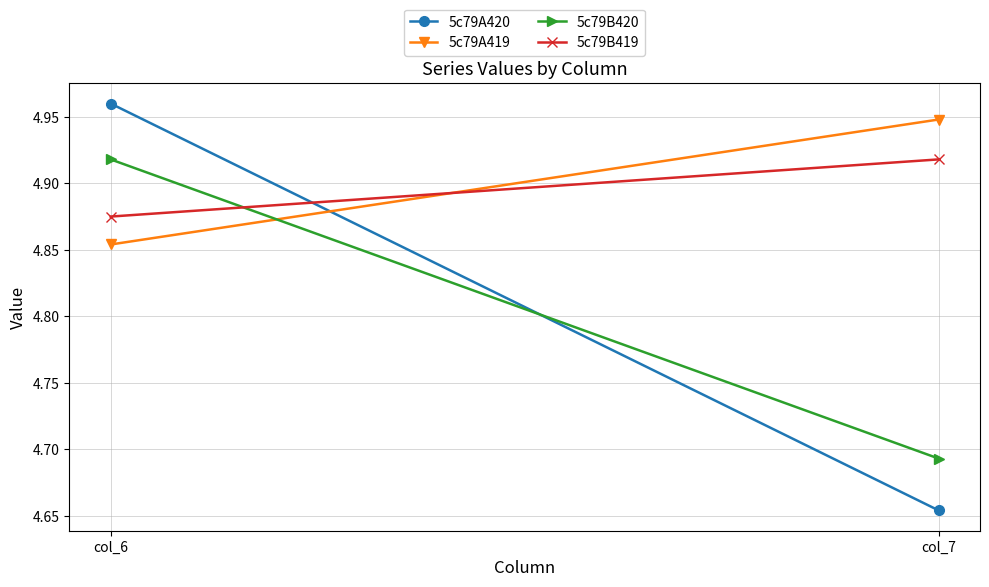

Reading left to right, transcribe all the data shown in this chart.

5c79A420: col_6=5.0	col_7=4.7
5c79A419: col_6=4.9	col_7=4.9
5c79B420: col_6=4.9	col_7=4.7
5c79B419: col_6=4.9	col_7=4.9